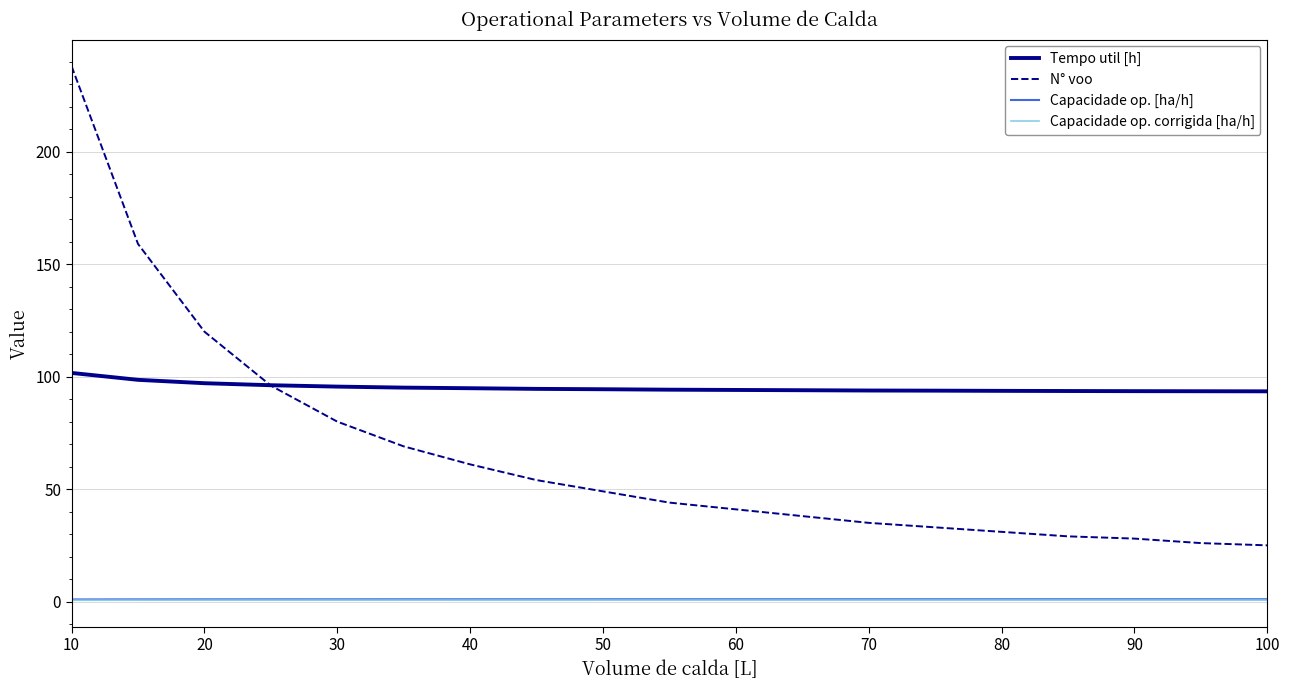

True or false: Tempo util [h] and Capacidade op. [ha/h] intersect in this chart.

False